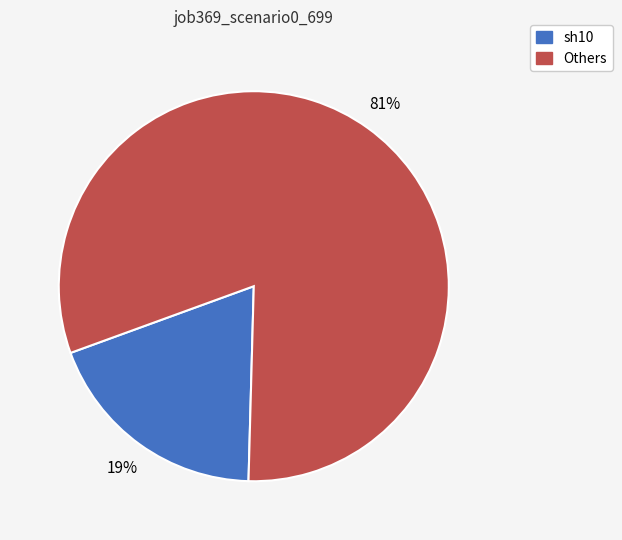

How many segments does this pie chart have?

2